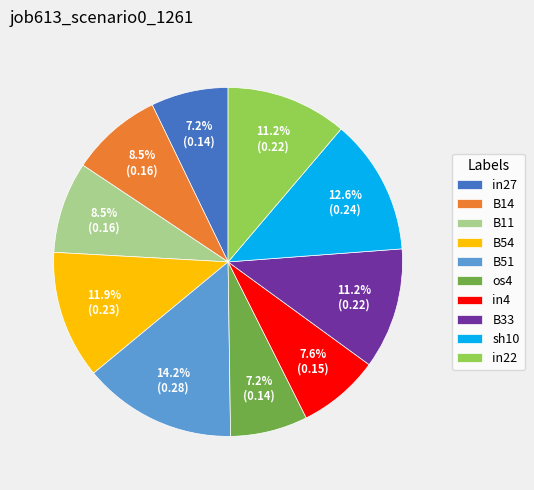

What portion of the pie excludes os4?

92.8%